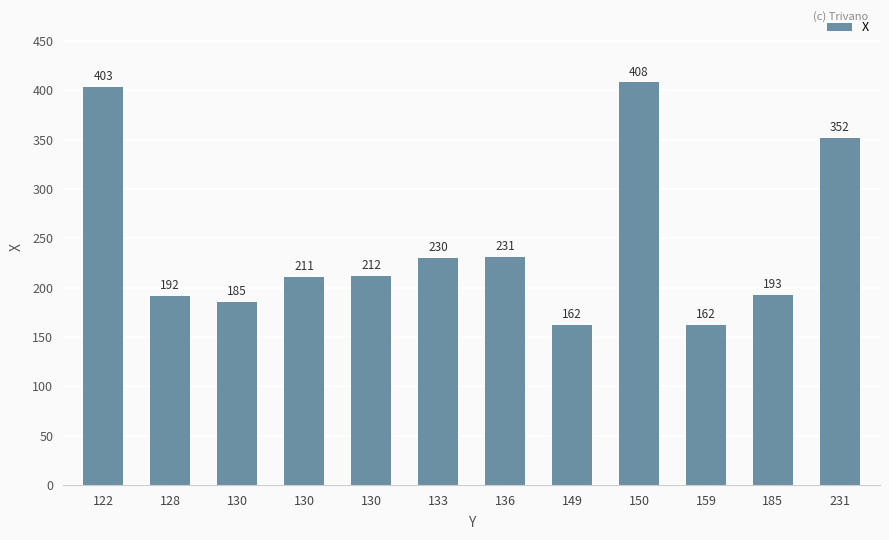

List the labels in order of value, smallest first.

149, 159, 130, 128, 185, 130, 130, 133, 136, 231, 122, 150